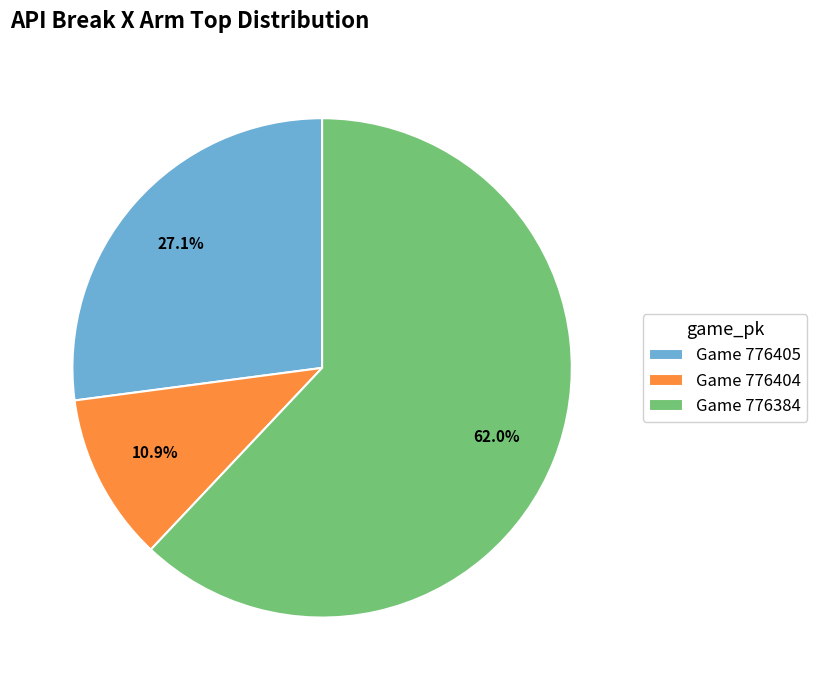

Which category has the smallest portion of the pie?

Game 776404